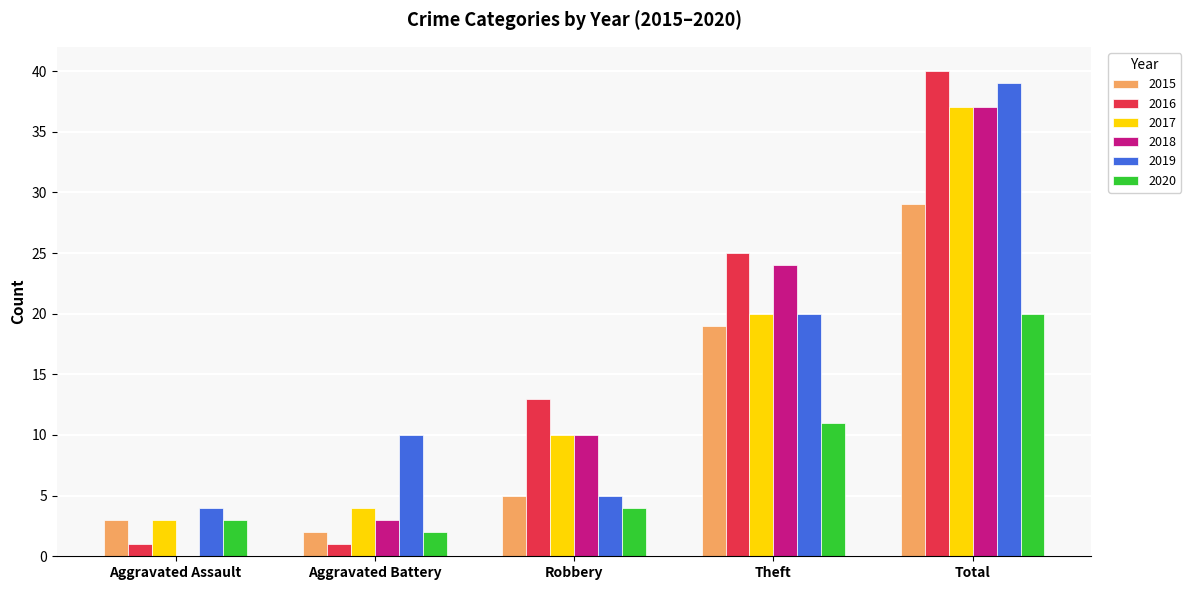

Are the bars grouped side by side (vs. stacked)?

Yes